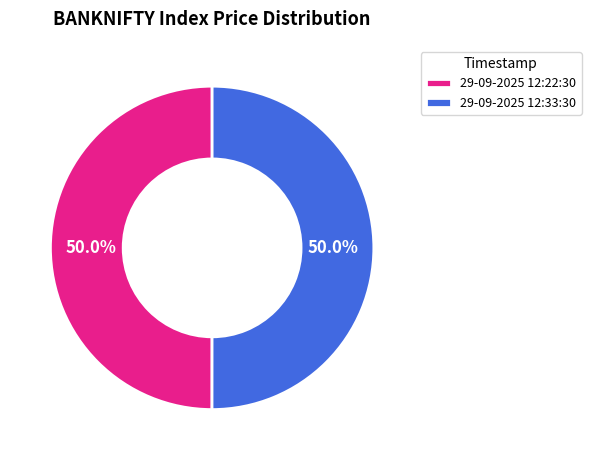

How many slices are in this pie chart?

2